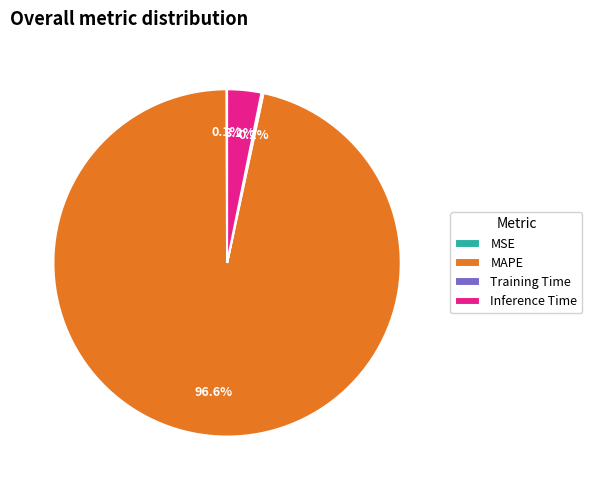

What is the total percentage of MAPE and Inference Time?

99.7%